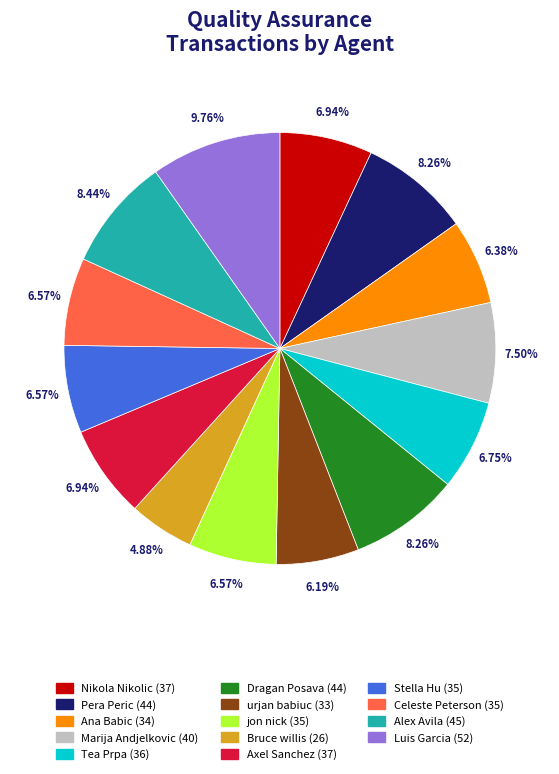

Count the number of slices in the pie.

14